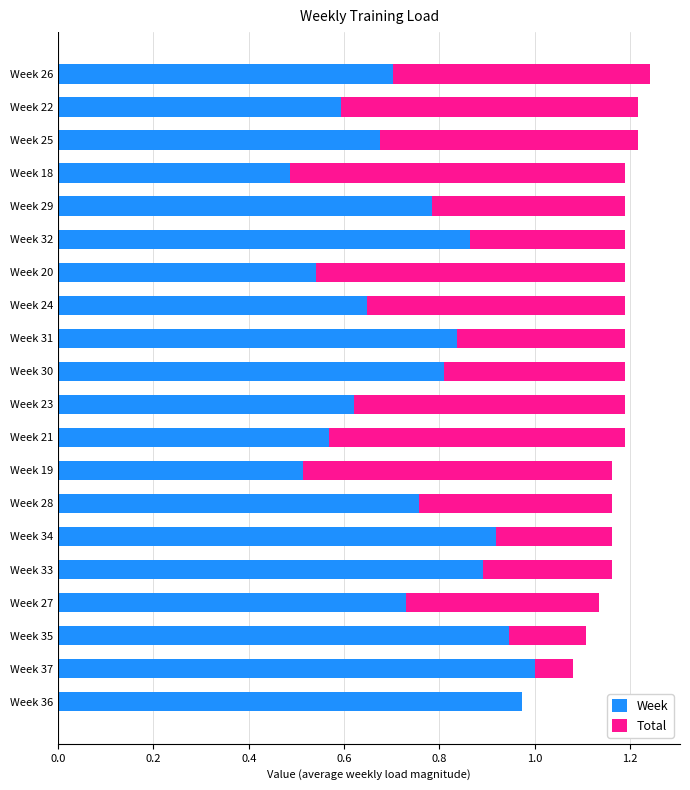

Which category has the highest value in the Week series?

Week 37